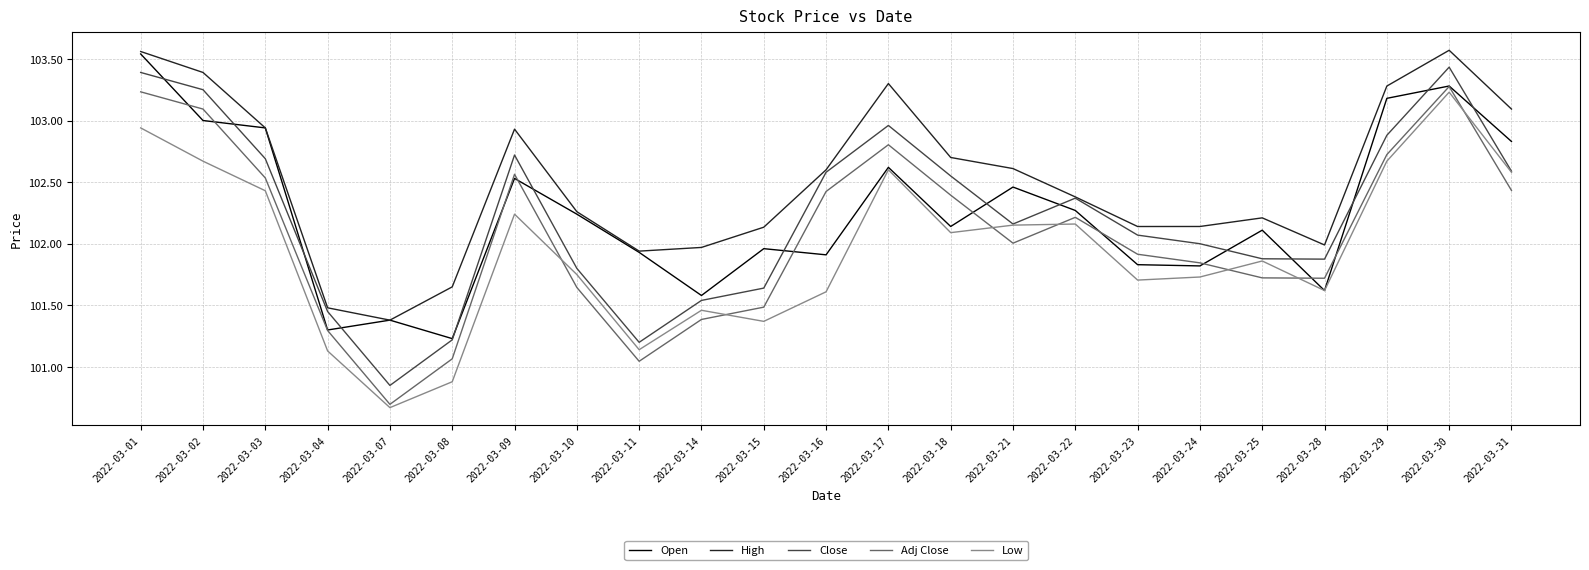

True or false: Adj Close and Close intersect in this chart.

False